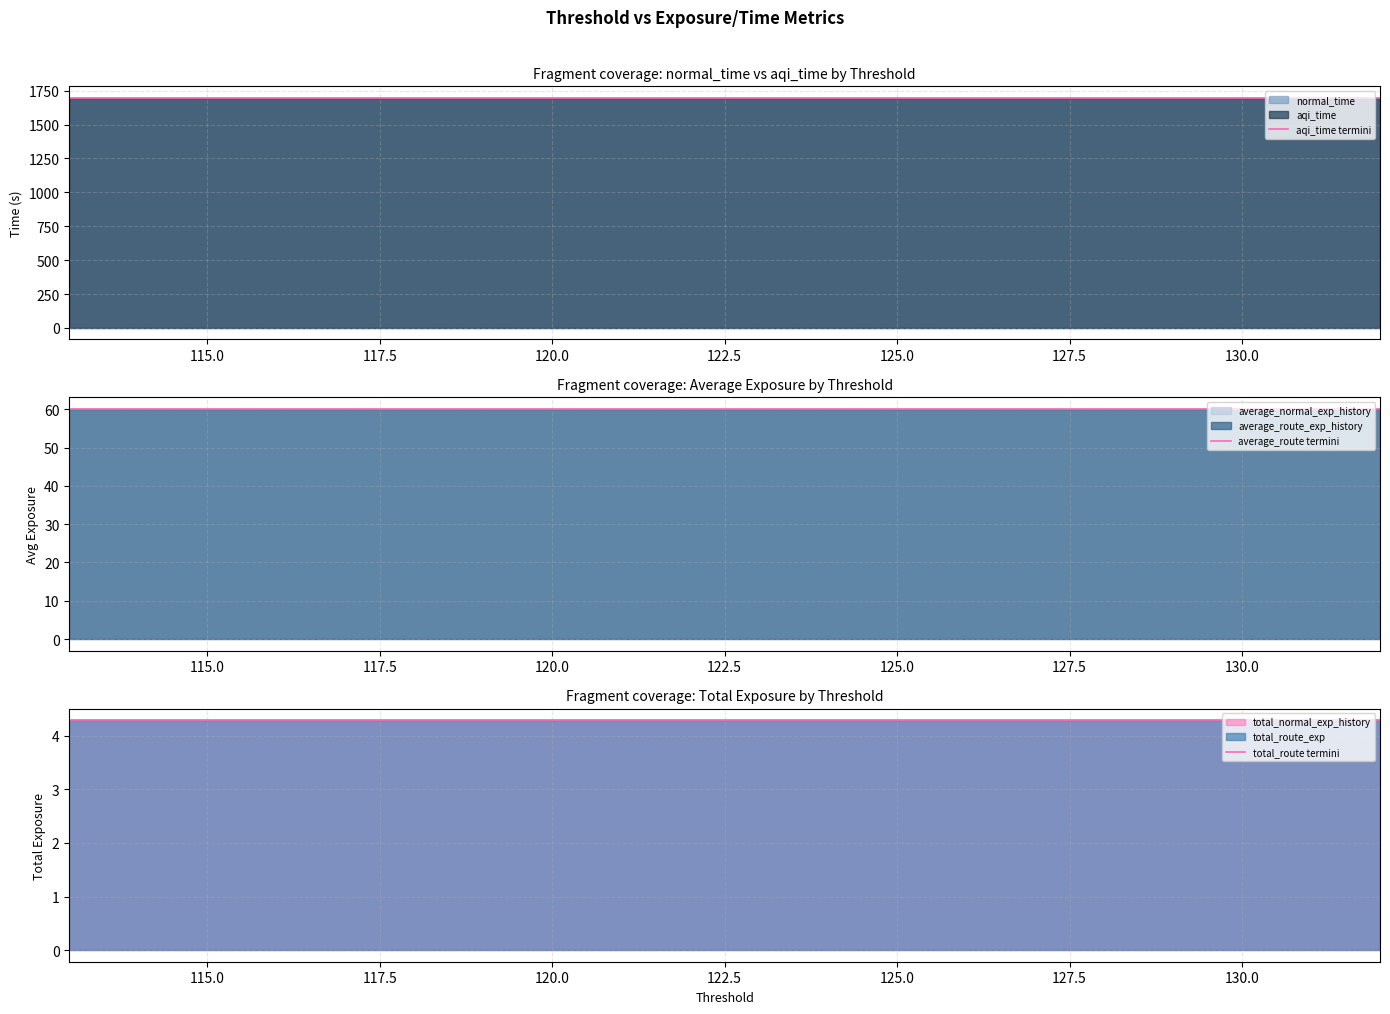

Is the value of average_route termini at 14 greater than the value of aqi_time termini at 19?

No